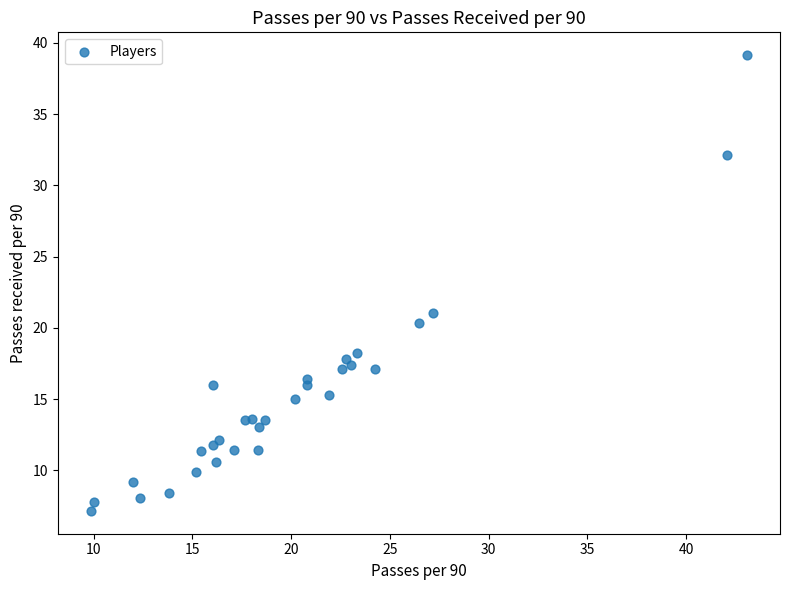

What Y value in the scatter plot is closest to 23?

21.1